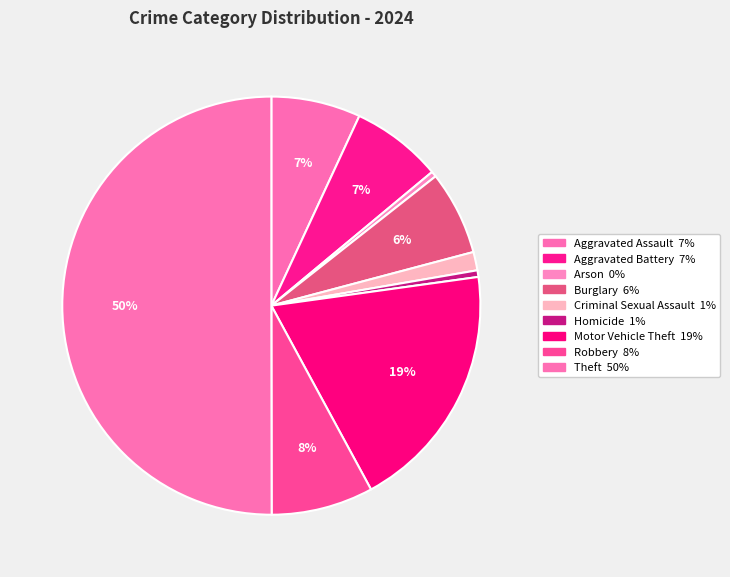

Which category accounts for the majority?

Theft